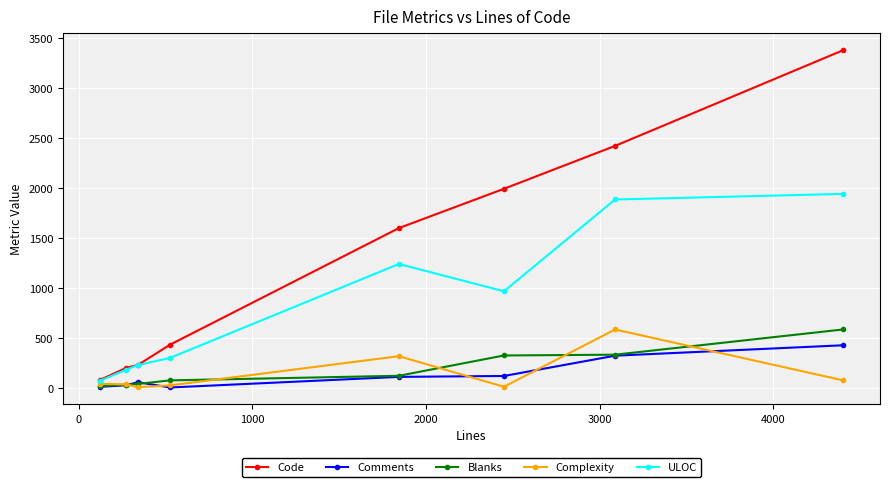

What is the greatest value displayed?

3381